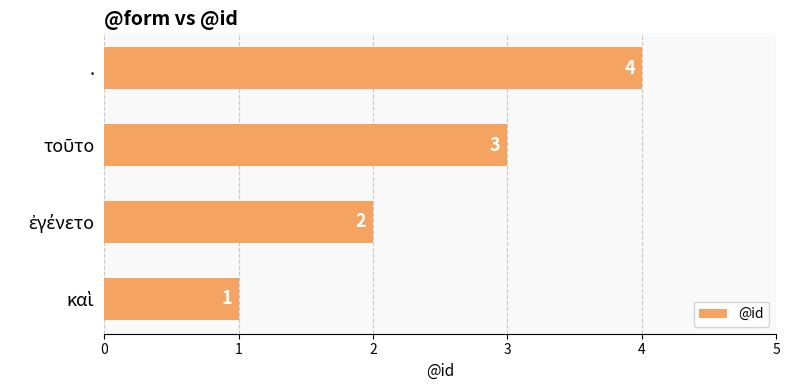

How many data points are less than 3?

2